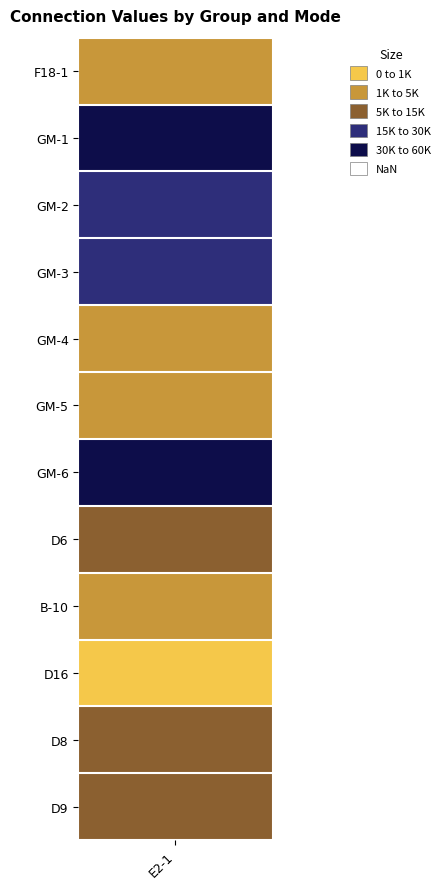

Reading left to right, what are all the values shown in this chart?

3580	57010	23100	22860	1100	1860	57010	11510	4250	210	12720	7910